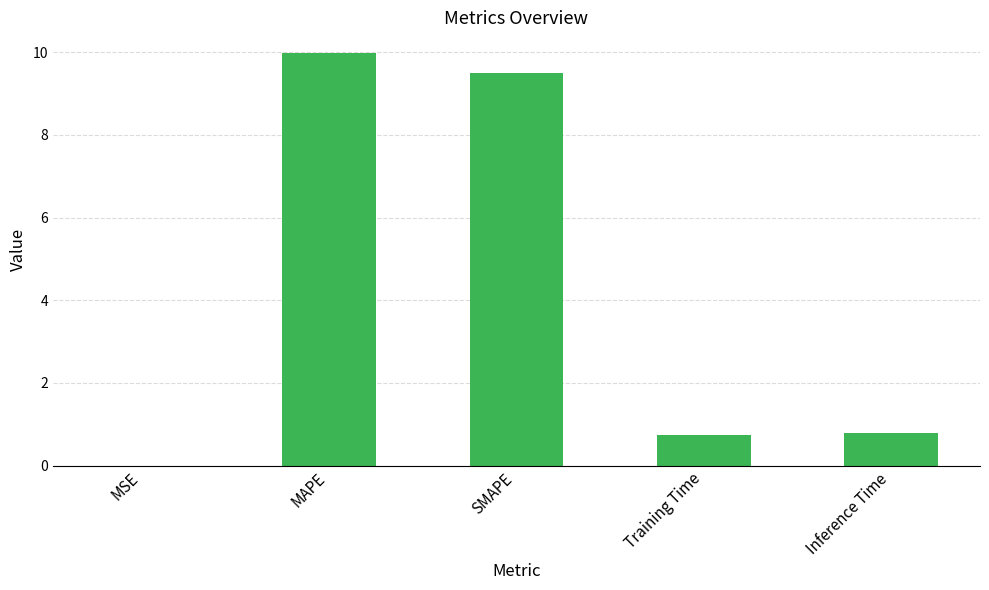

The value at Inference Time is 1.2. True or false?

False